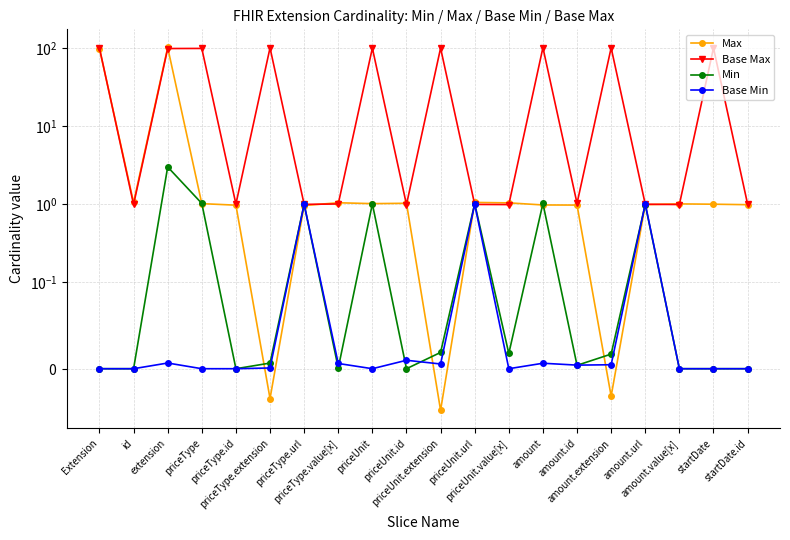

What position from the right is priceUnit.url?

9